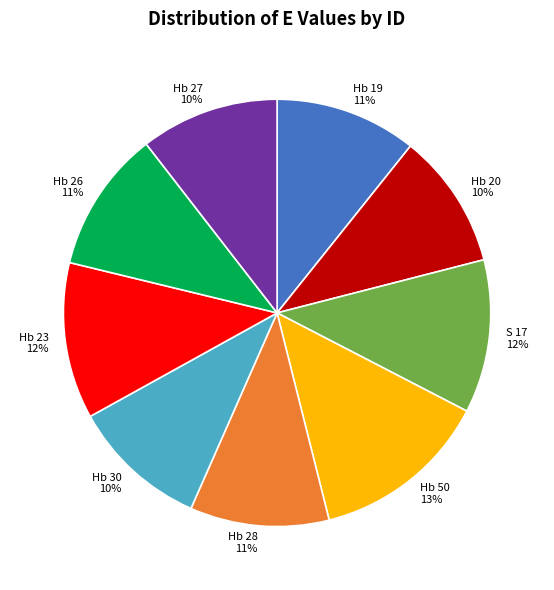

How many slices are in this pie chart?

9